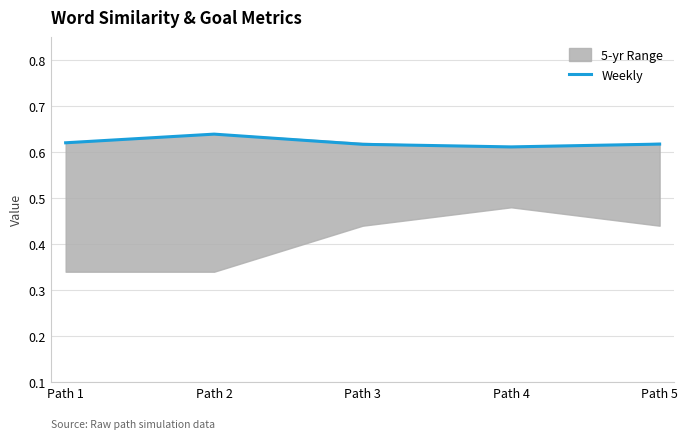

The value at Path 2 is 0.3. True or false?

False